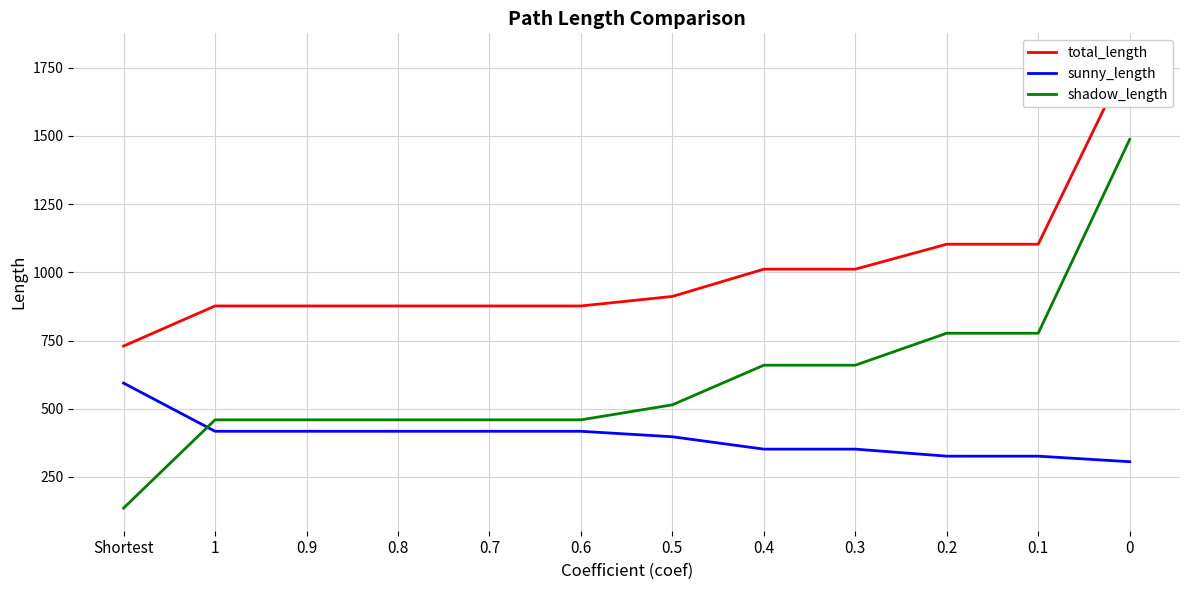

At which label does total_length first exceed 911?

0.5